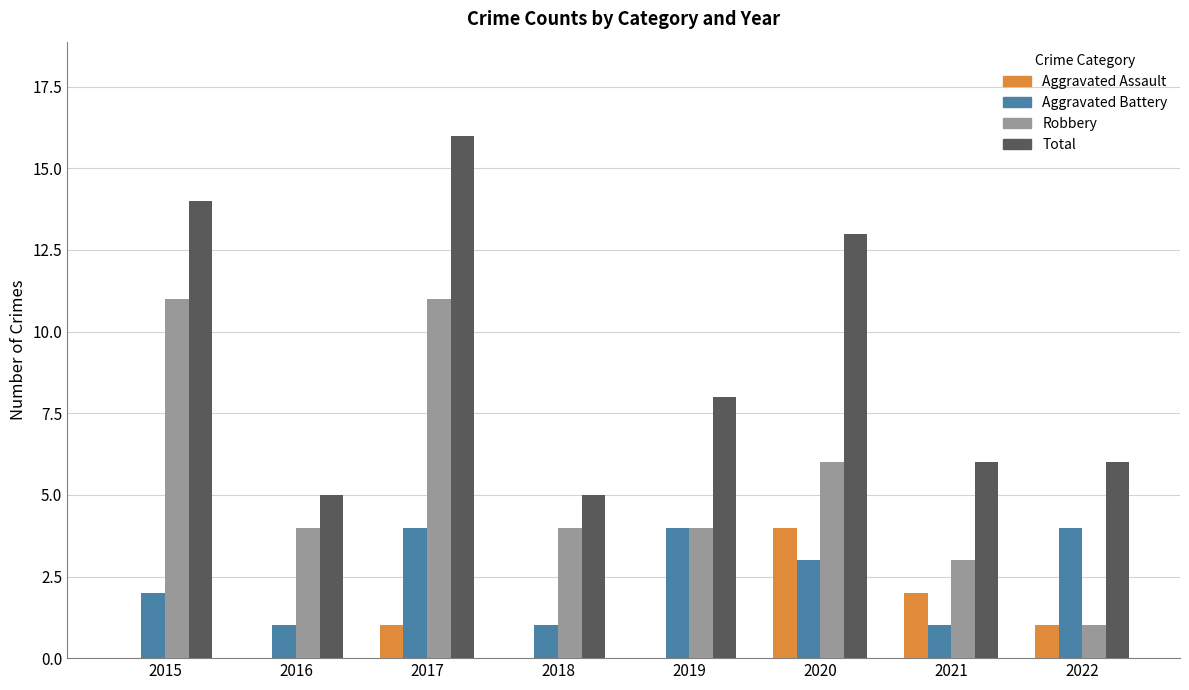

What is the maximum value for Total?

16